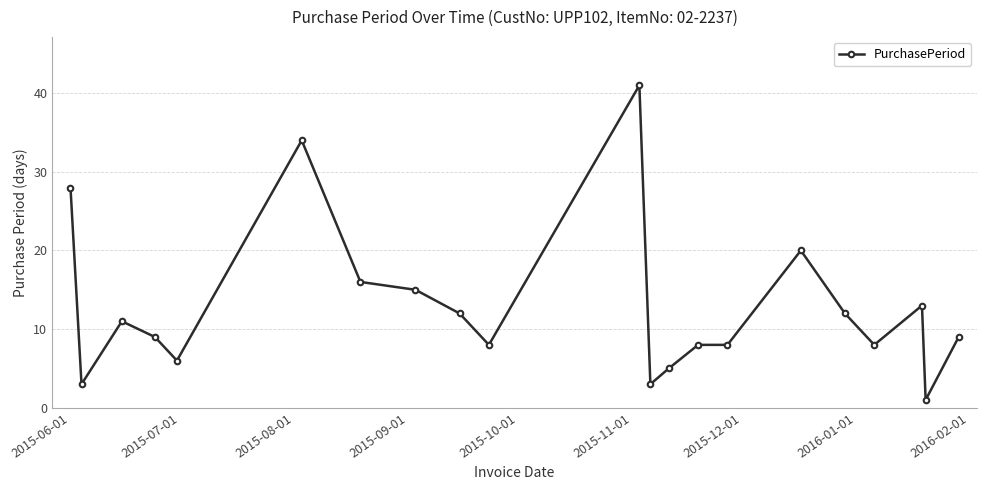

What is the value of the 19th point from the left?

13